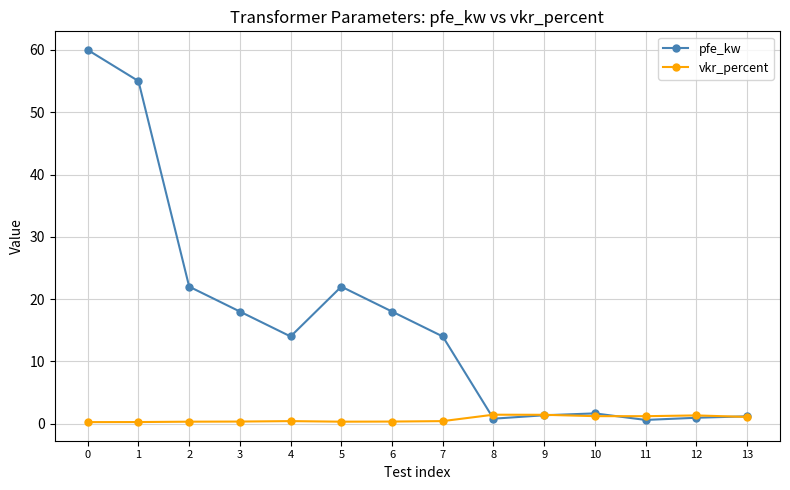

Where do vkr_percent and pfe_kw first cross each other?

7 and 8